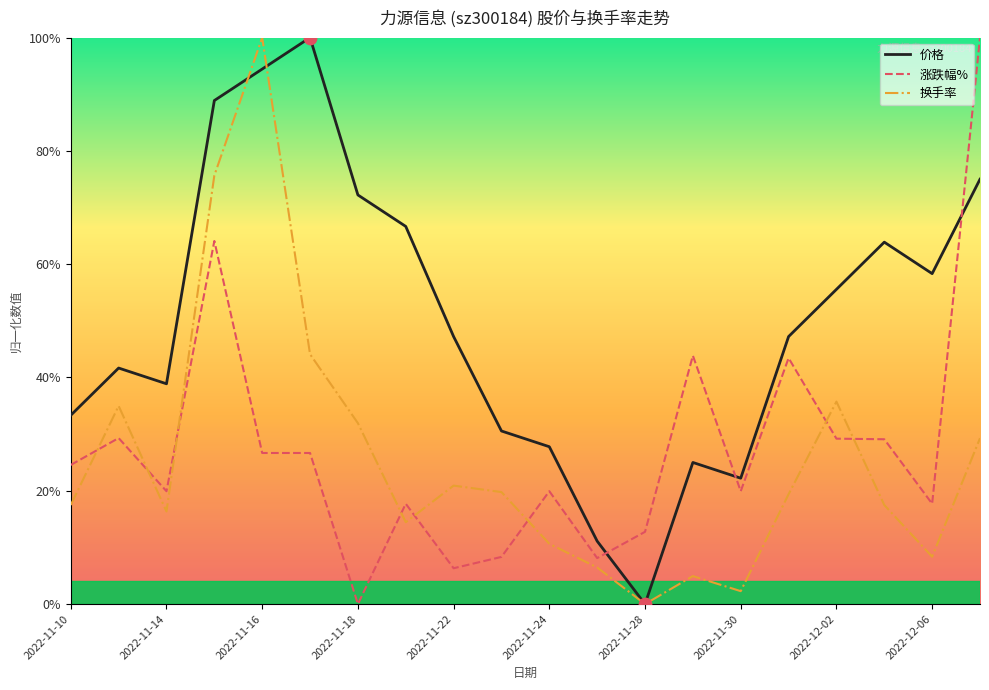

At how many categories does at least one series exceed 0?

20